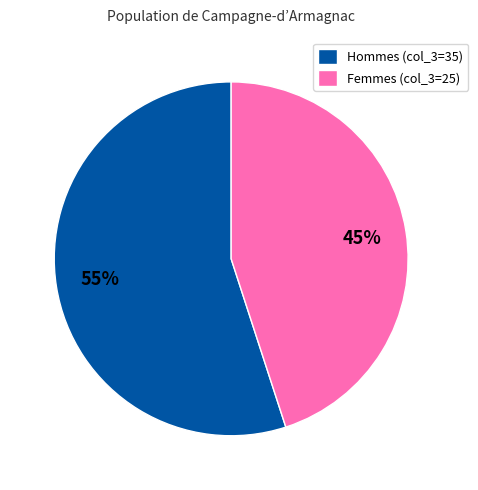

What is the majority slice?

Hommes (col_3=35)